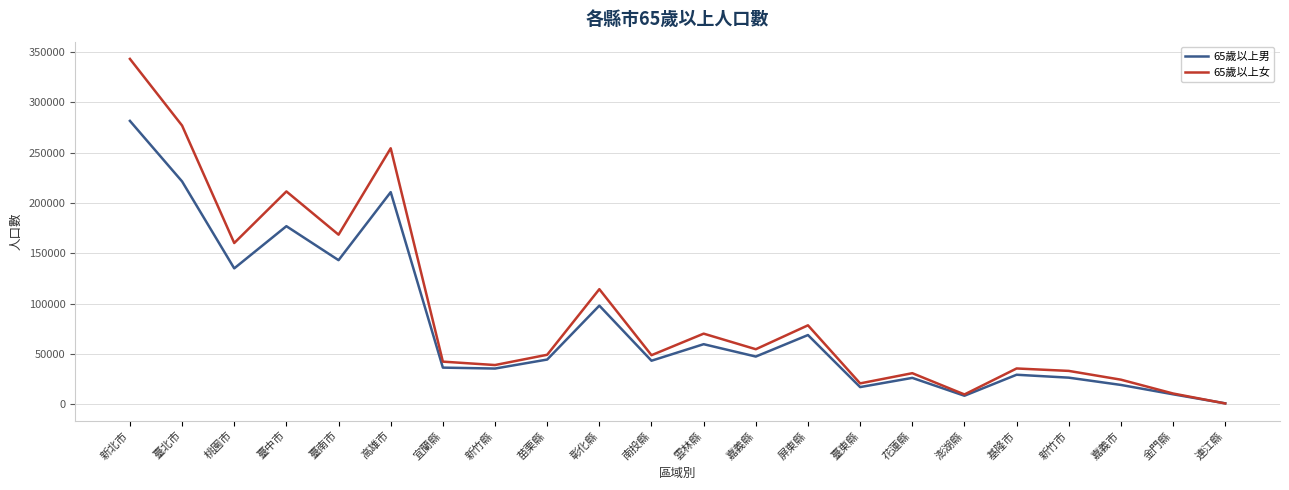

Rank the series by their average value, from highest to lowest.

65歲以上女, 65歲以上男